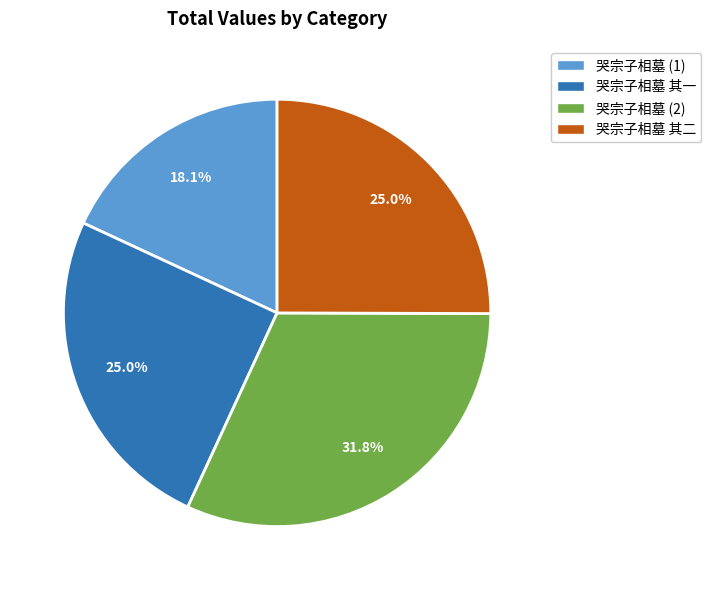

Is there a majority slice in this chart?

No